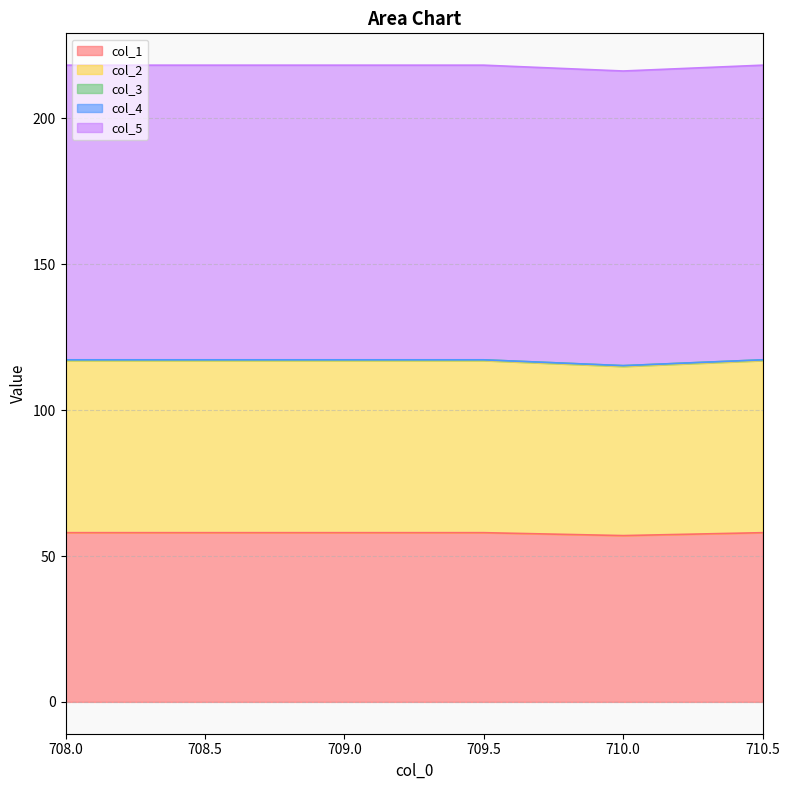

The value of col_3 at 708.5 is 0.4. True or false?

False